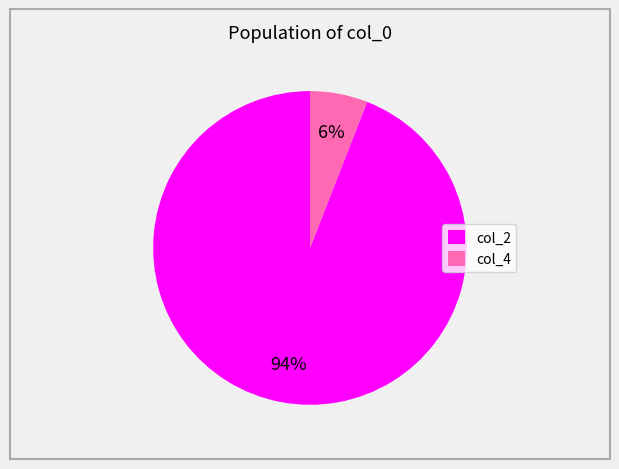

Count the number of slices in the pie.

2